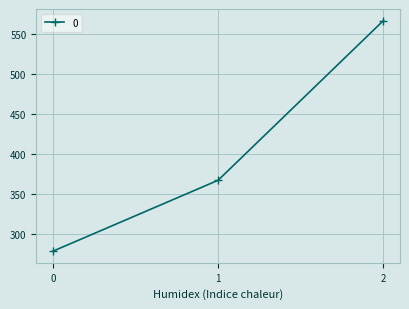

What is the approximate value at 2?

566.7